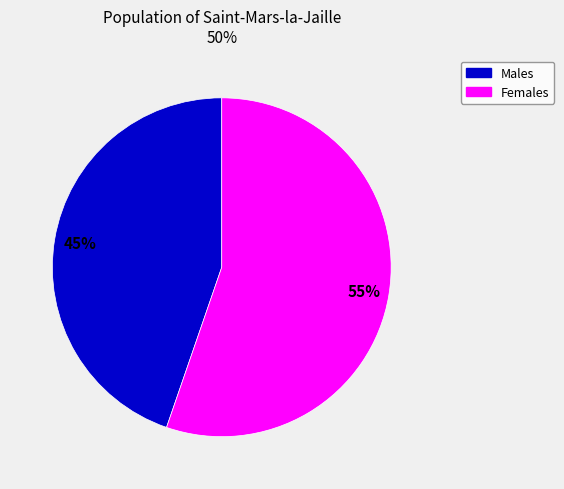

To the nearest percent, what is the average slice percentage?

50%